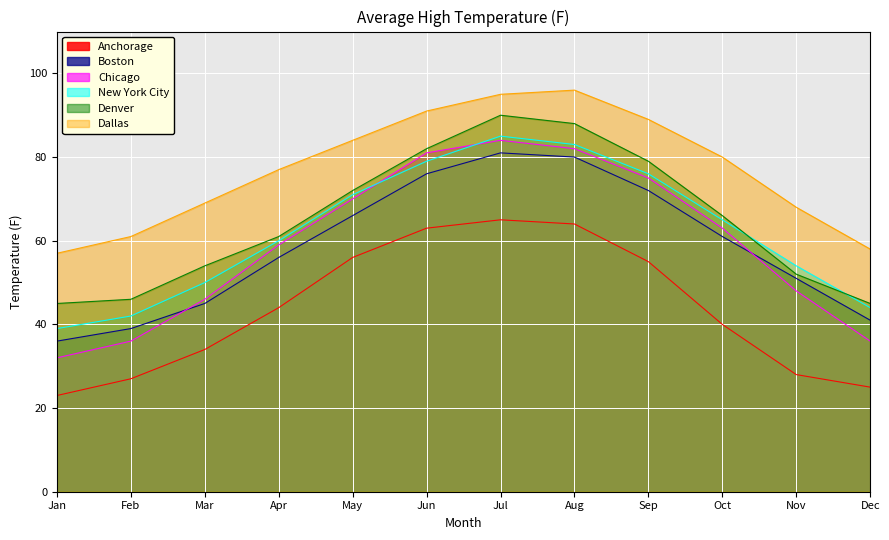

How many lines are shown in the chart?

6